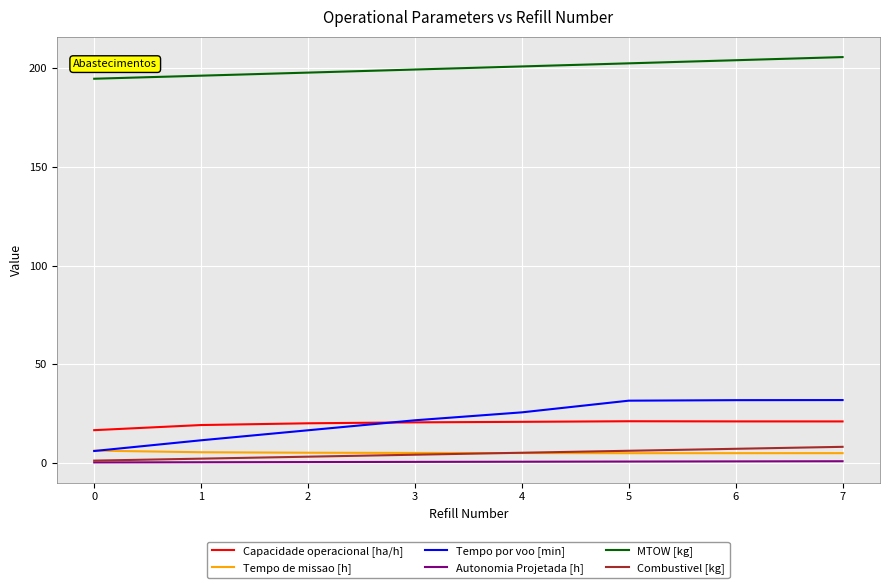

The value of Tempo de missao [h] at 7 is 4.8. True or false?

True